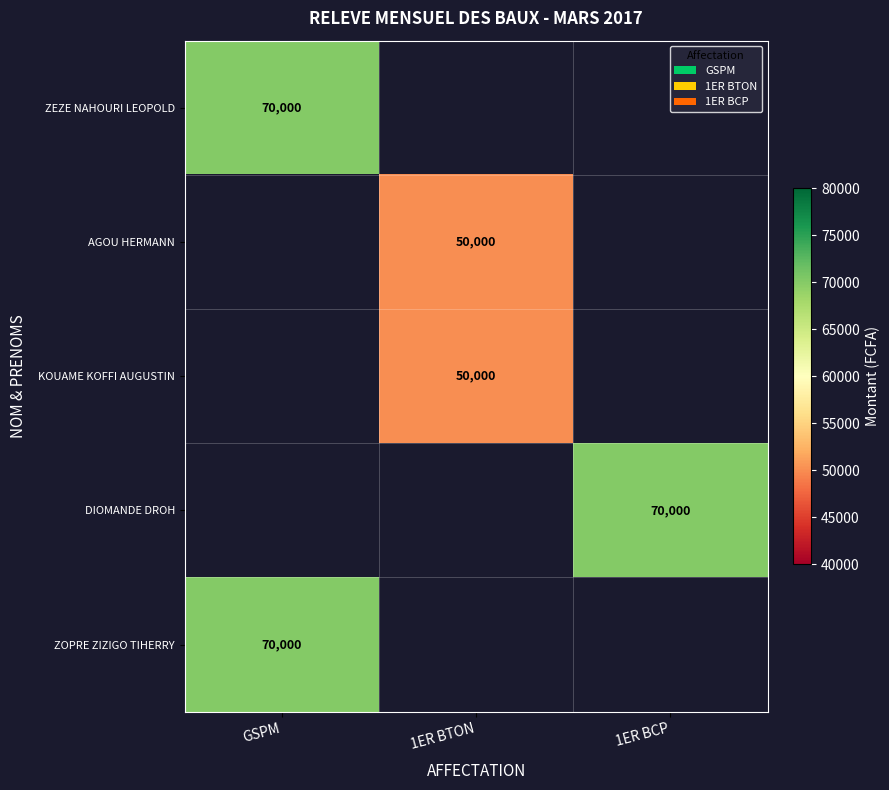

True or false: ZOPRE ZIZIGO TIHERRY has a value of 70000 at GSPM.

True